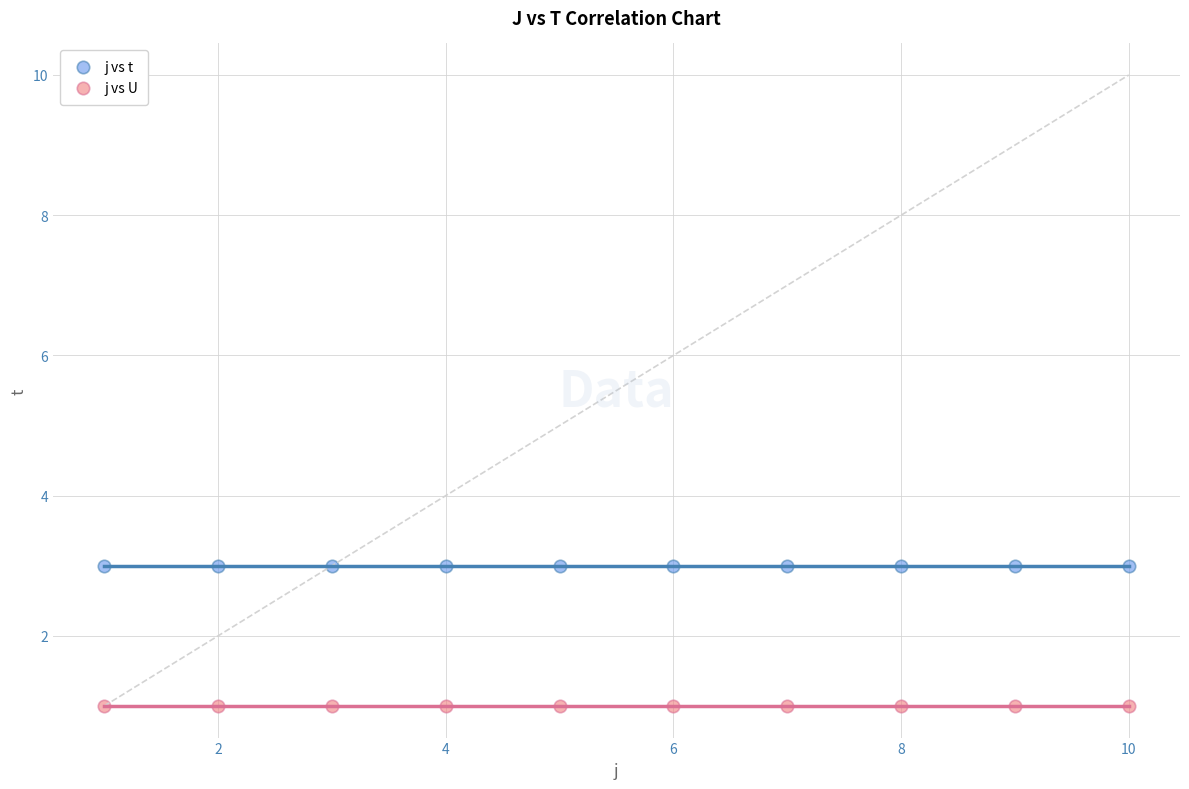

Which series contains the lowest Y value?

j vs U